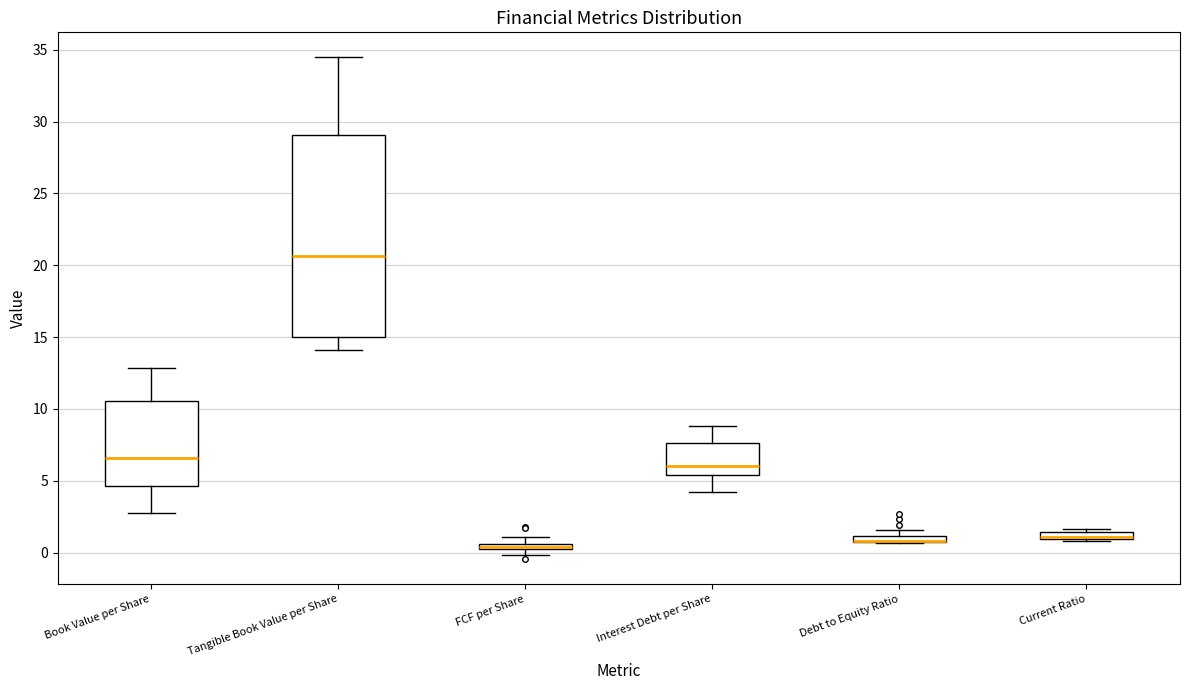

Comparing the boxes themselves (not the whiskers), which one is the tallest?

Tangible Book Value per Share